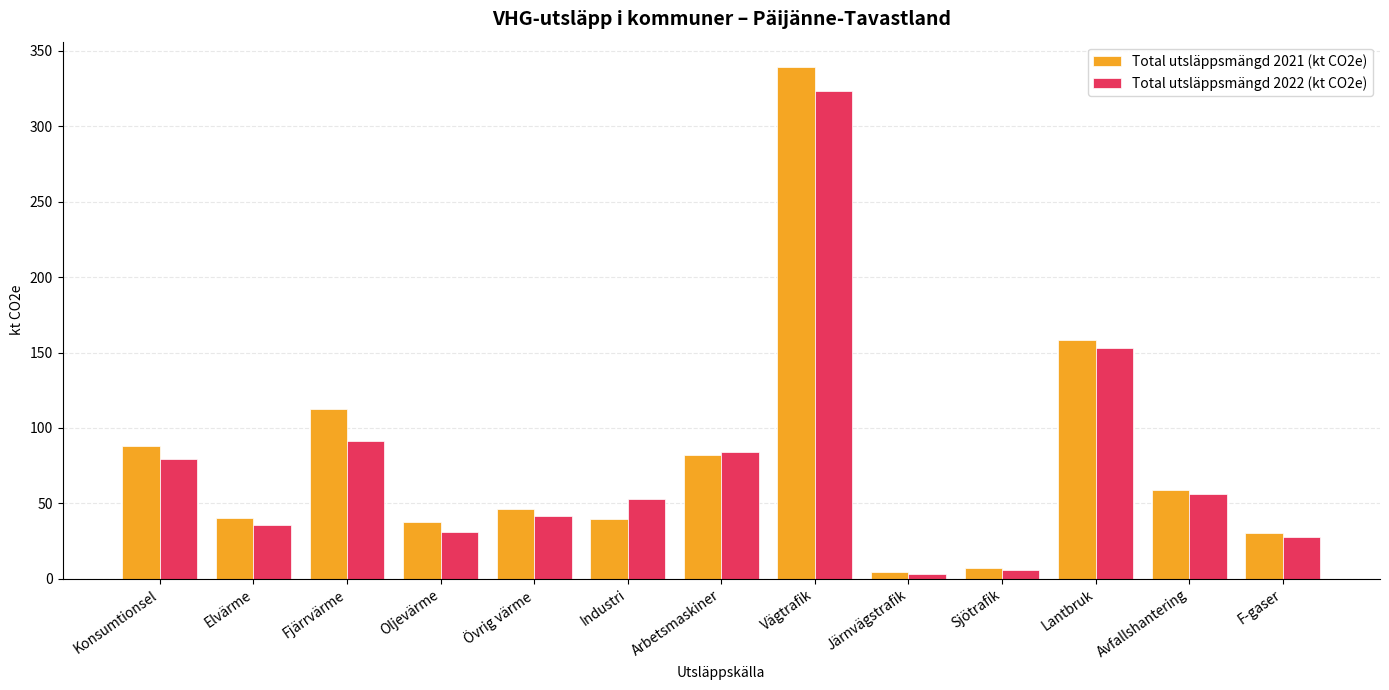

Where does the Total utsläppsmängd 2022 (kt CO2e) series first go above 52?

Konsumtionsel